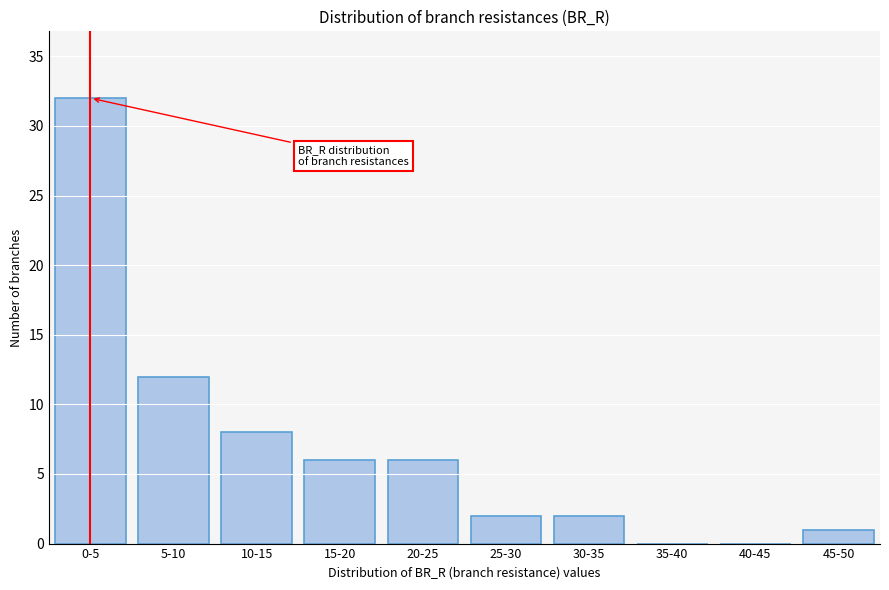

Reading right to left, list all the values displayed in this chart.

45-50=1	40-45=0	35-40=0	30-35=2	25-30=2	20-25=6	15-20=6	10-15=8	5-10=12	0-5=32